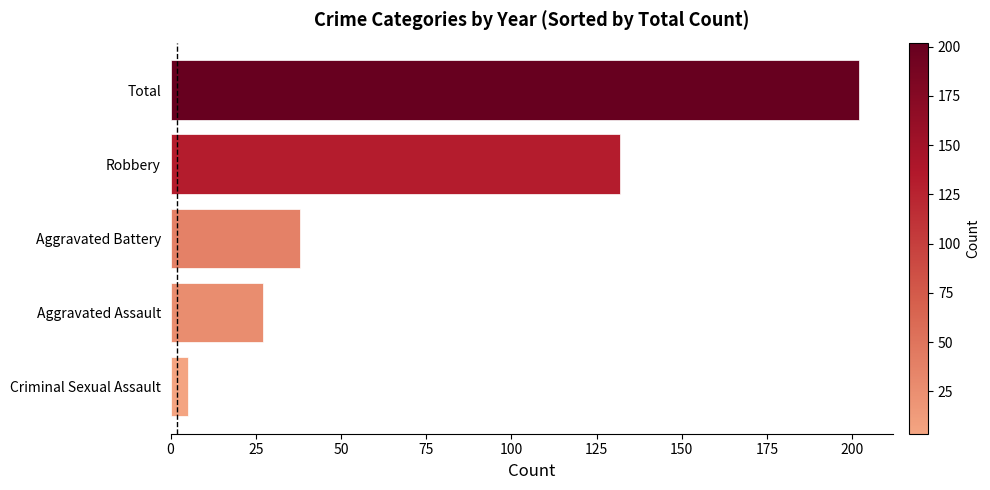

What is the change in value from Aggravated Assault to Total?

+175